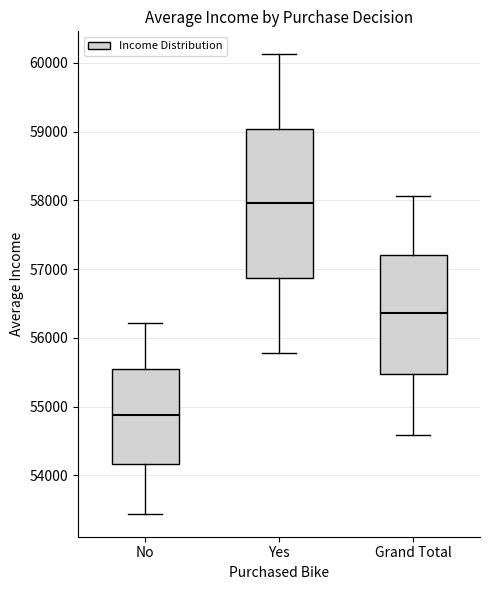

Which box has the lowest median line?

No